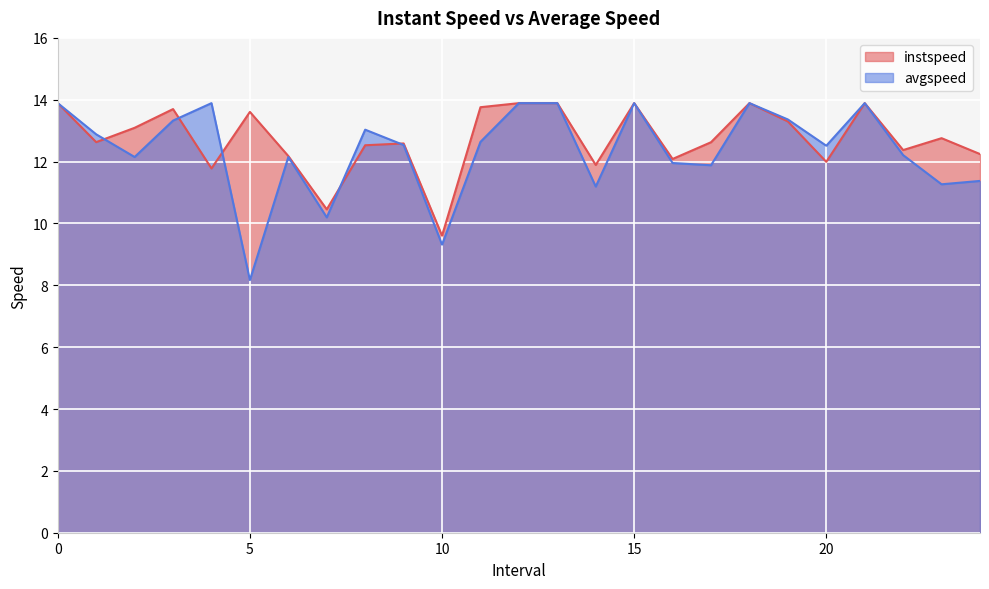

What is the value of the avgspeed point at the 7th from the left?

12.1